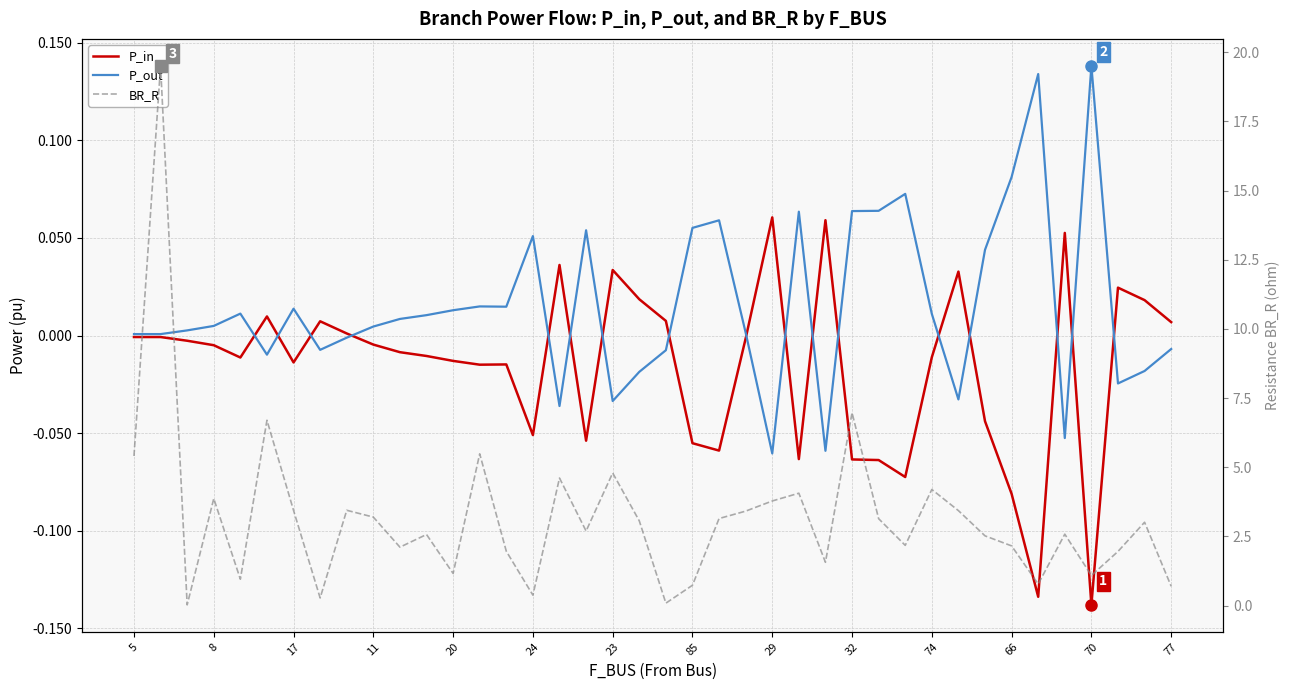

Which series changed the most between 14 and 19?

BR_R